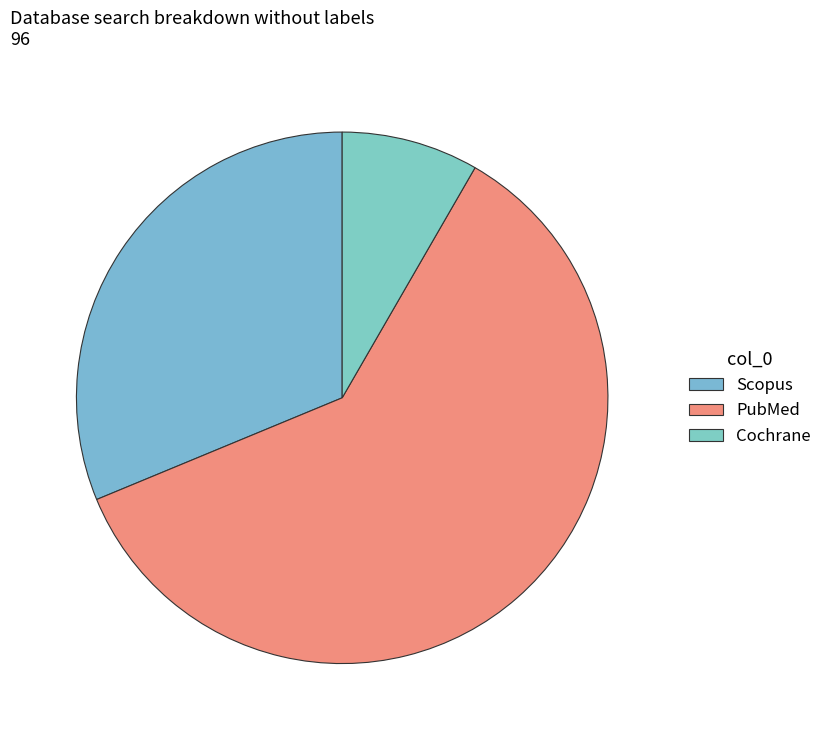

To the nearest percent, what portion does Cochrane represent?

8%